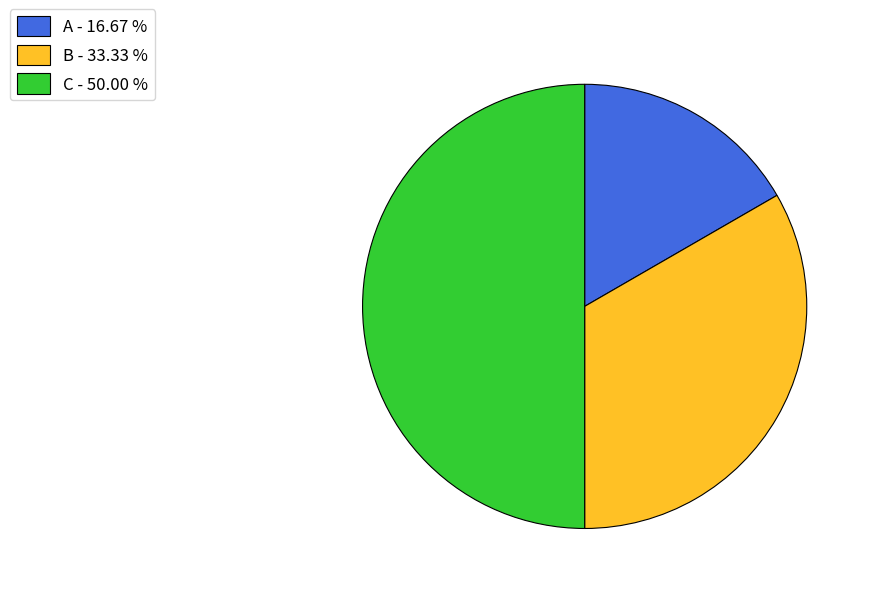

What is the largest slice in the pie chart?

C